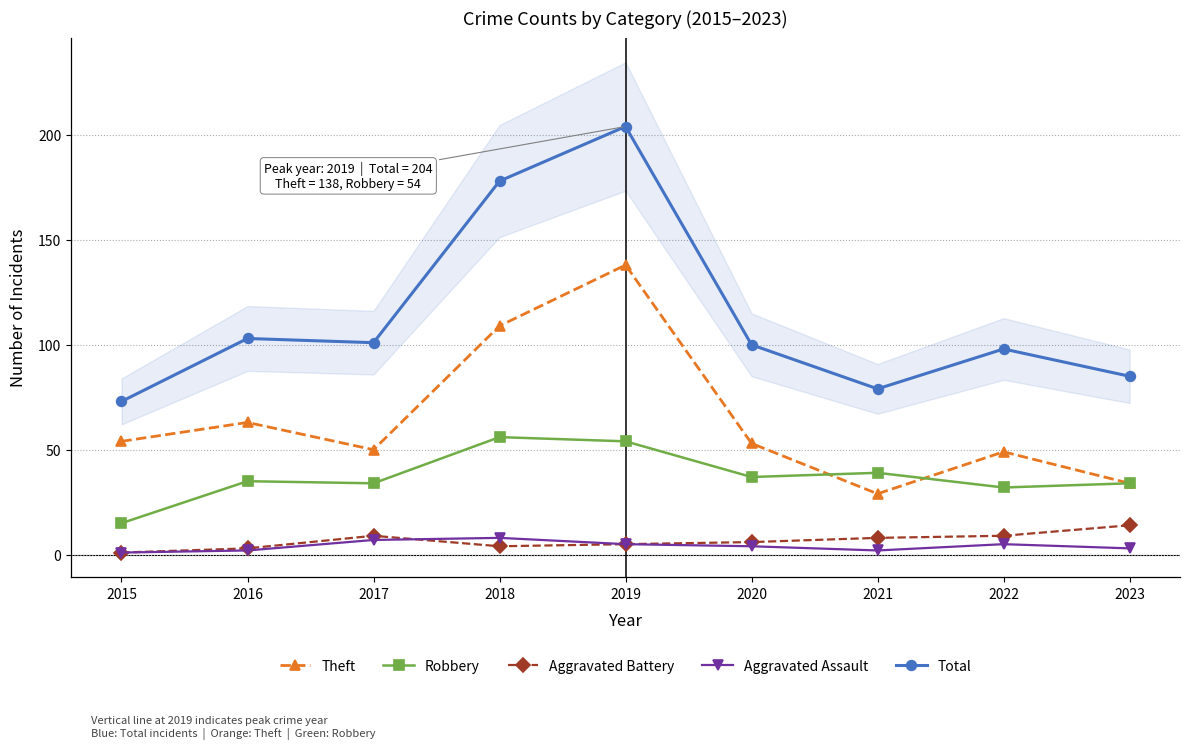

What is the value of the Aggravated Assault point at the 3rd from the left?

7